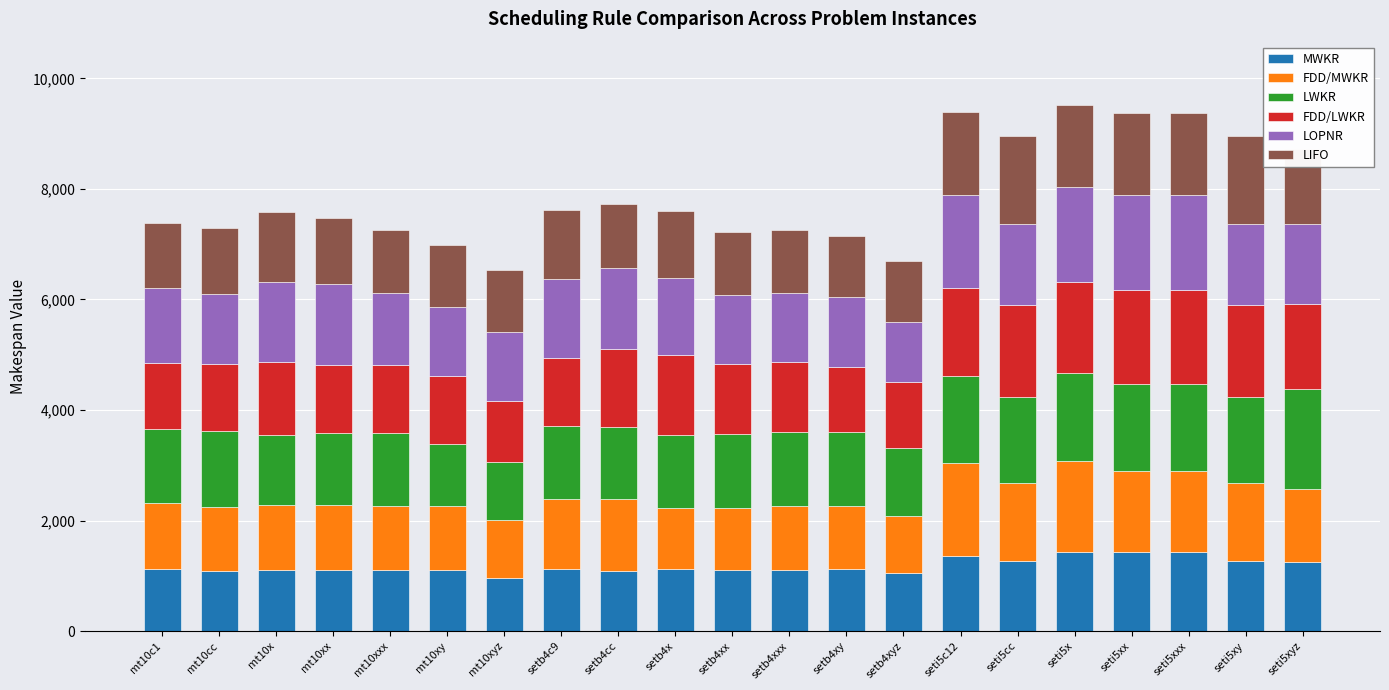

What is the average value of the MWKR series?

1181